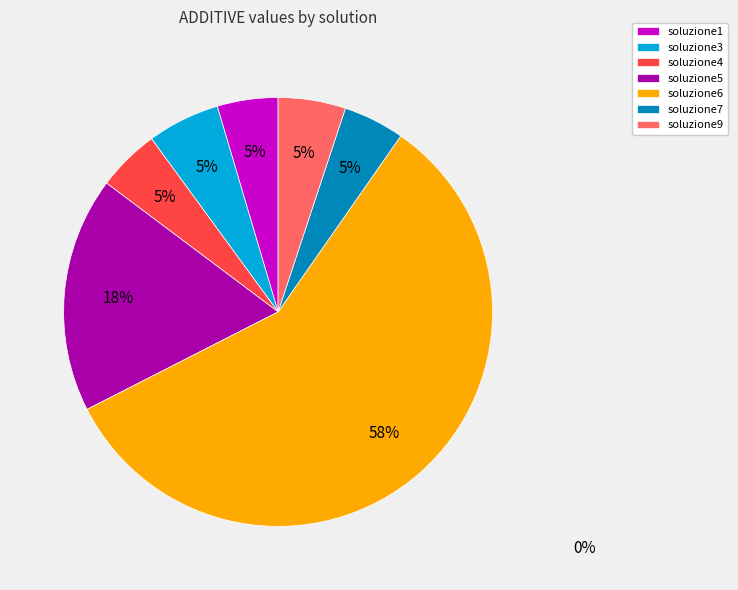

To the nearest percent, what is the combined percentage of soluzione6 and soluzione7?

62%